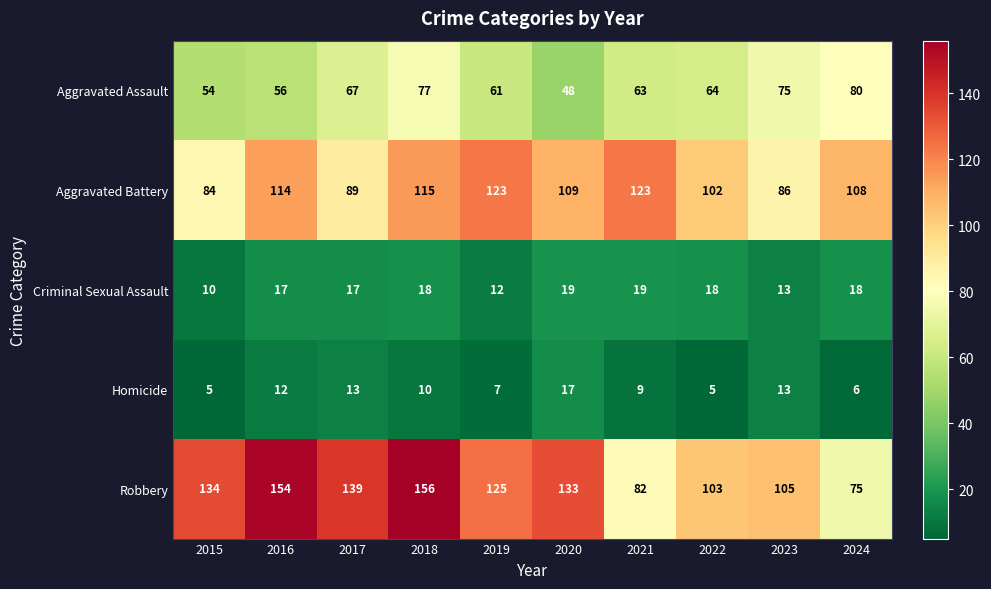

What is the lowest value of the Aggravated Battery series?

84